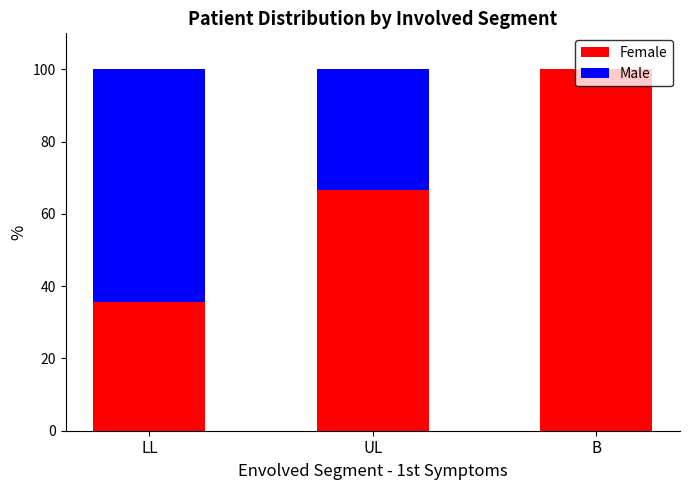

Count the number of categories in the chart.

3